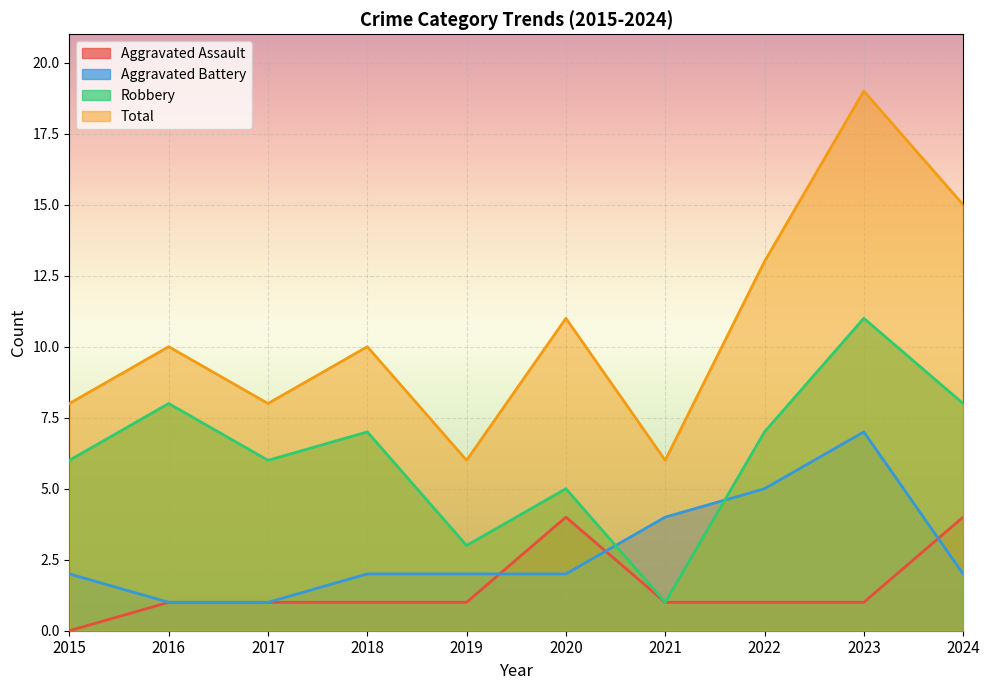

The value of Robbery at 2016 is 8. True or false?

True